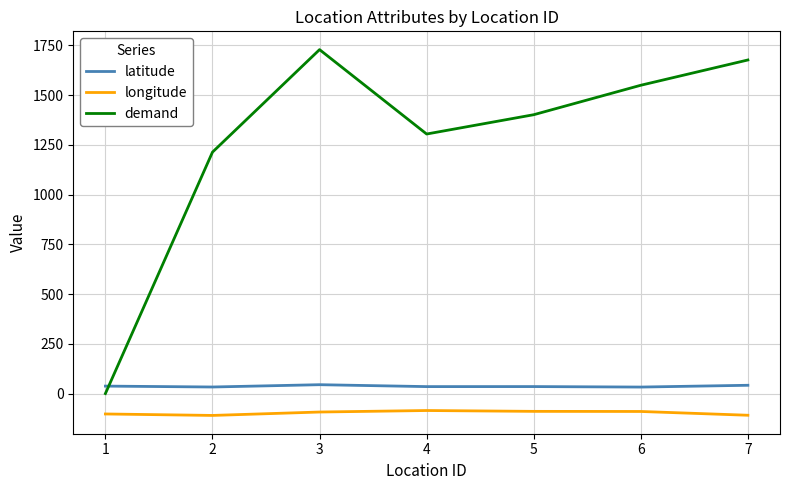

What is the difference between the second highest and minimum values in the latitude series?

9.0